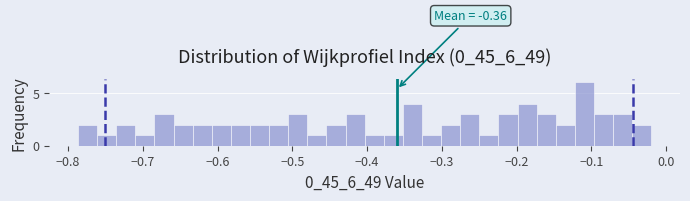

Around what value on the x-axis is the tallest bar? Give the approximate position of its centre, as read against the axis.

-0.11